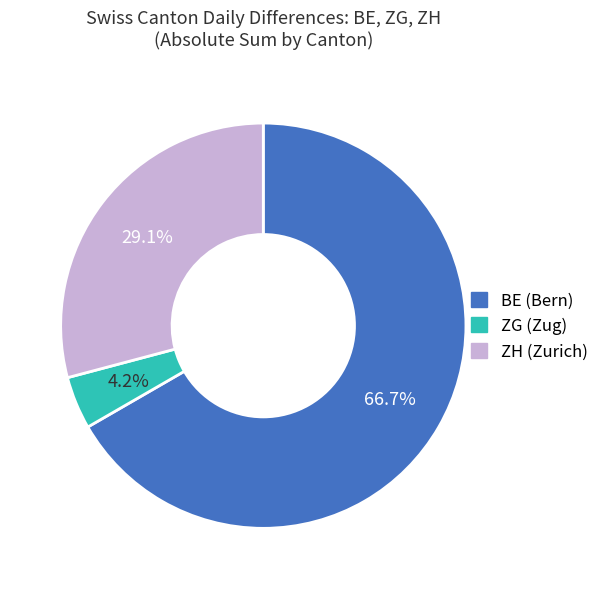

What is the ratio of the value at ZH to the value at BE?

0.4